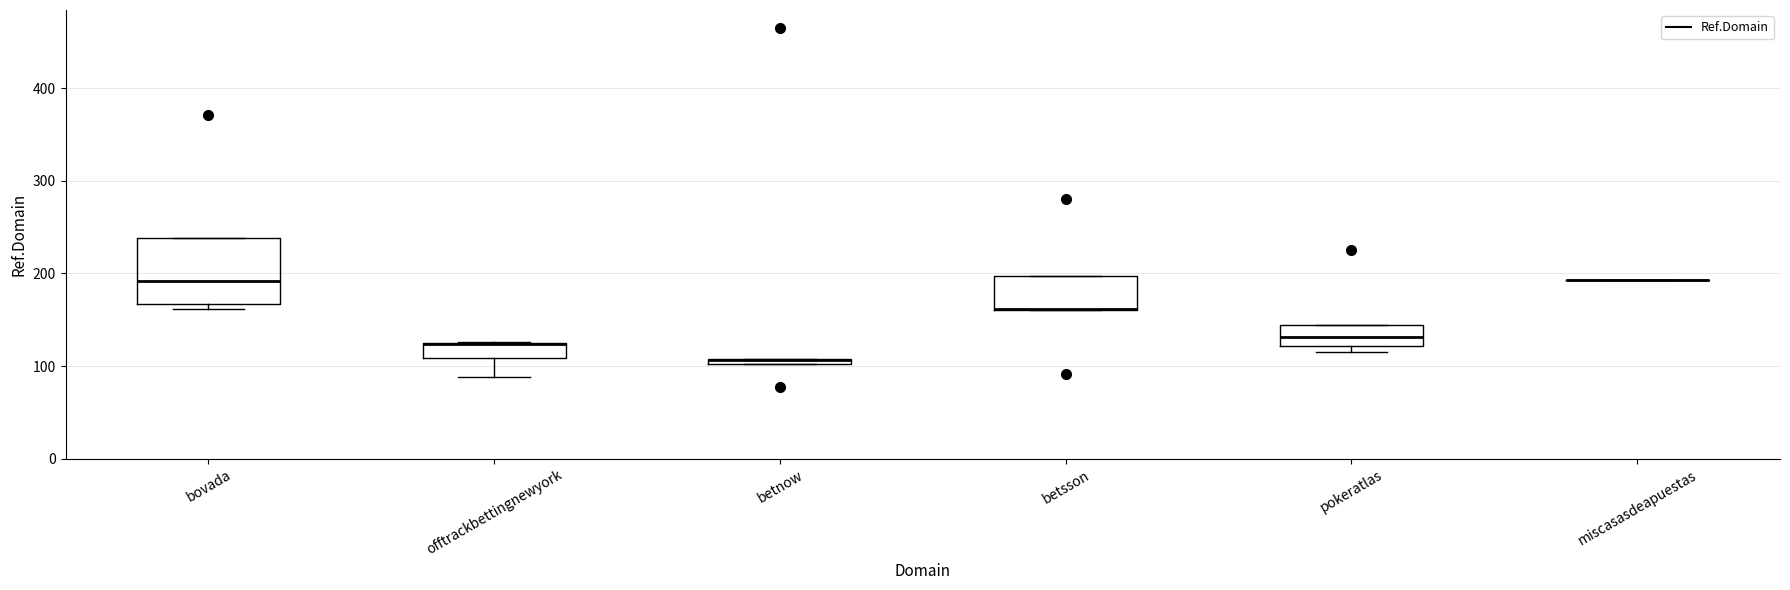

Where is the upper edge of the box for betnow on the y-axis? The values are not printed on the chart, so give them approximately, as read against the axis.

110